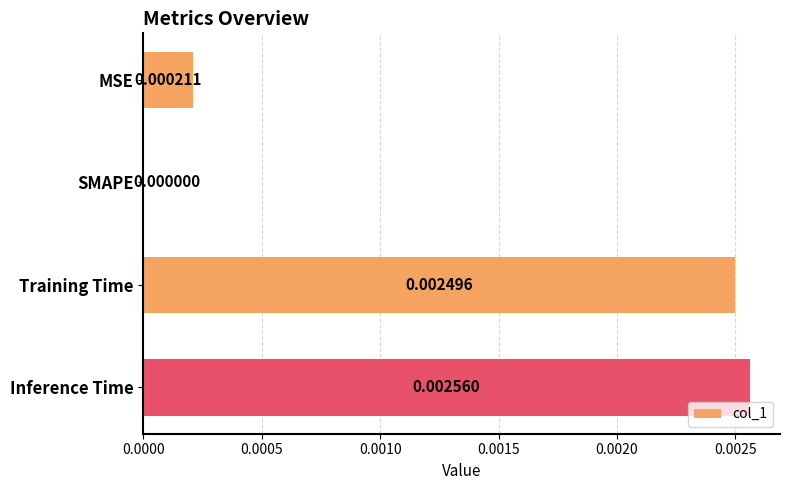

At which label is the value closest to 0?

SMAPE